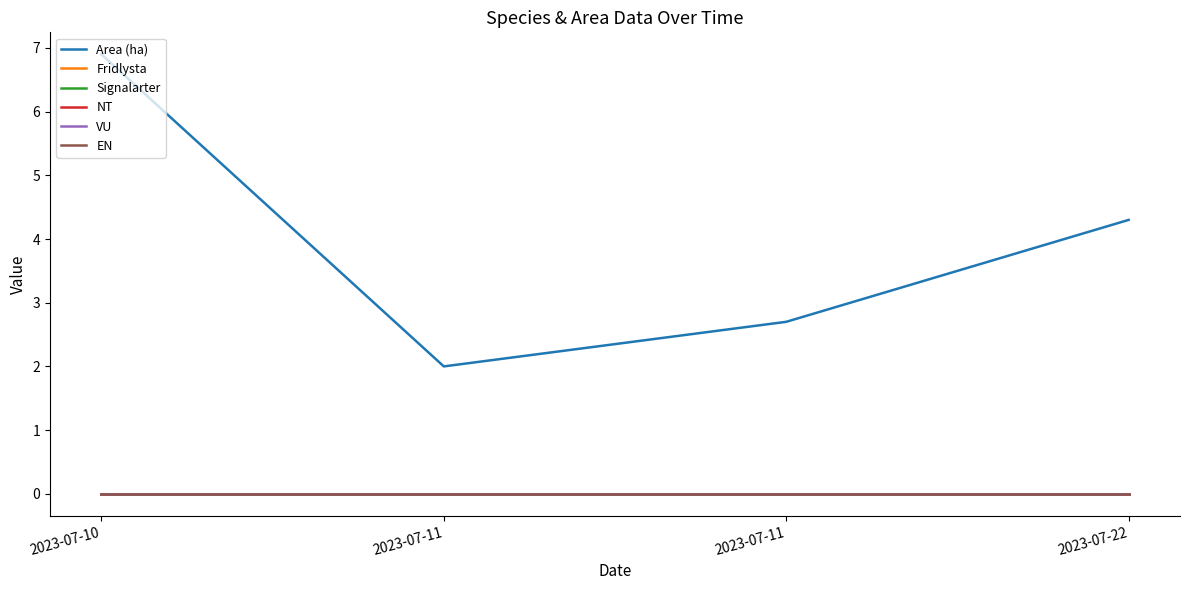

At 2023-07-11, list the series in order from largest to smallest.

Area (ha), Fridlysta, Signalarter, NT, VU, EN